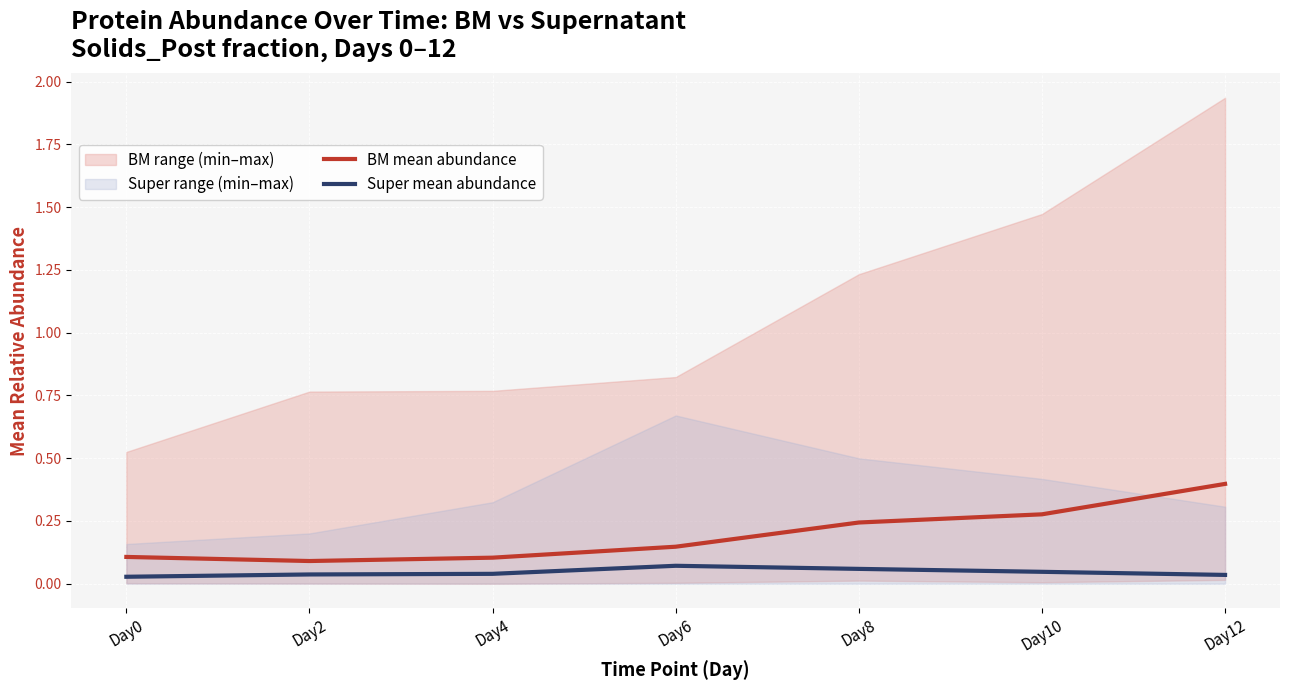

What is the greatest value displayed?

0.4